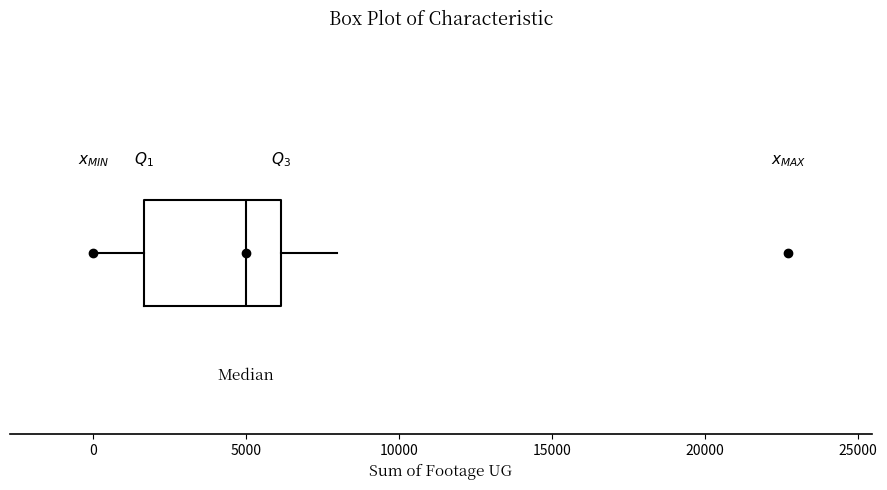

Read this box plot against the x-axis: the position of the median line, the range covered by the box, and the ends of both whiskers. The values are not printed on the chart, so give them approximately, as read against the axis.

median 5000, box 1500 to 6000, whiskers 0 to 8000